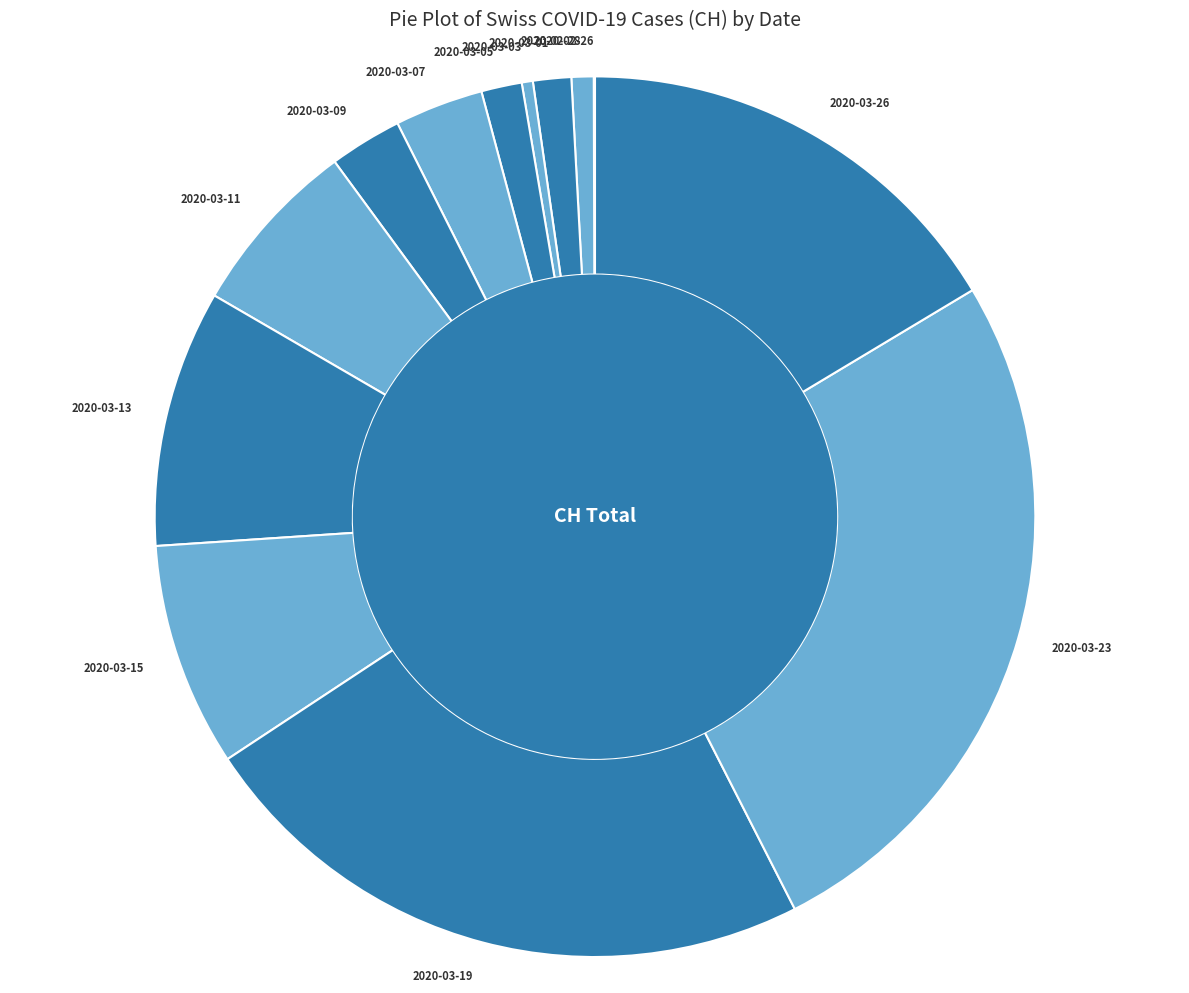

Is there a majority slice in this chart?

No